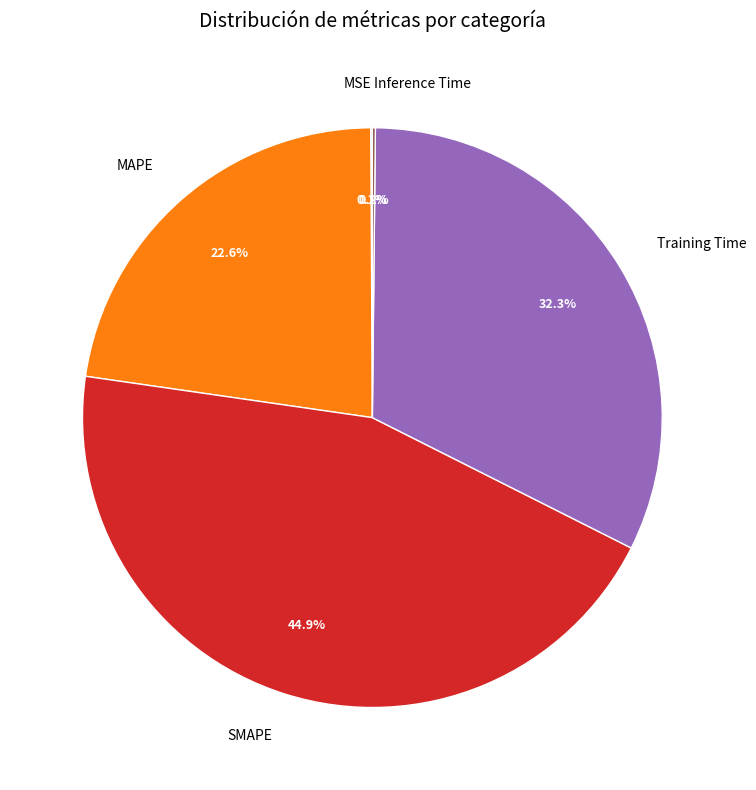

Which has a higher value, SMAPE or Training Time?

SMAPE